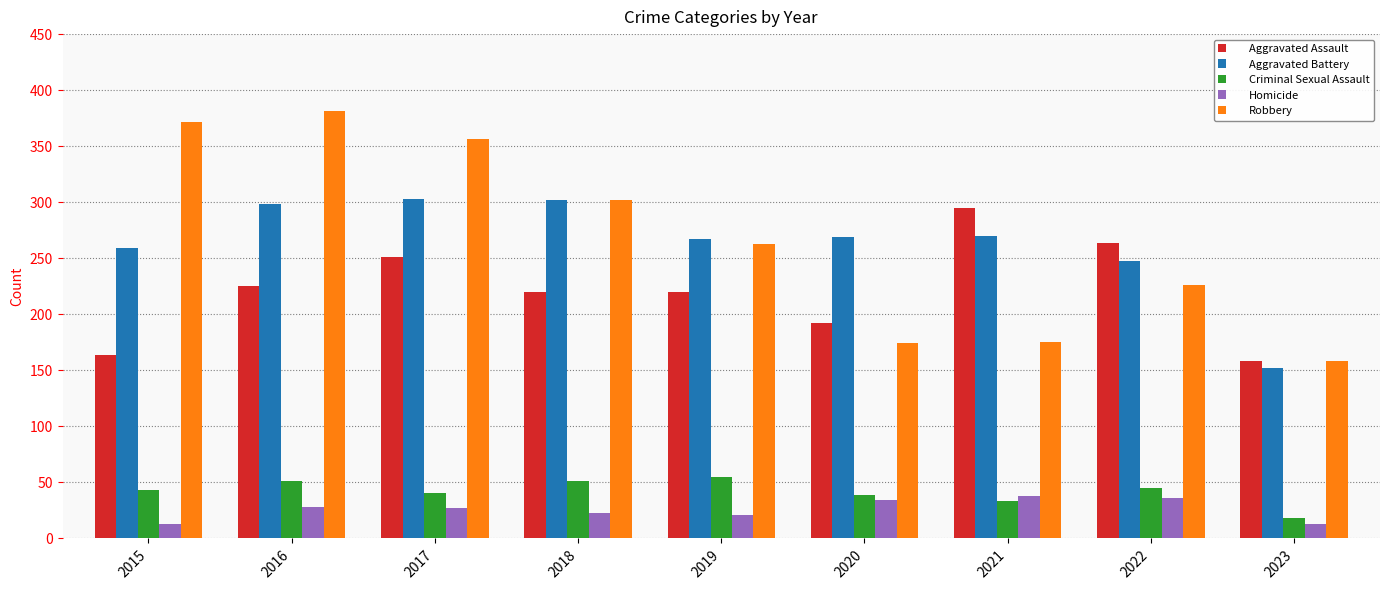

What are all the series names shown in the legend?

Aggravated Assault, Aggravated Battery, Criminal Sexual Assault, Homicide, Robbery